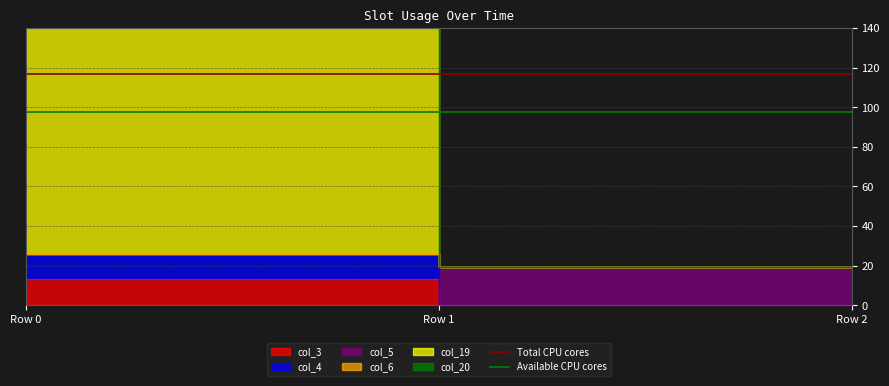

What is the greatest value displayed?

117.0